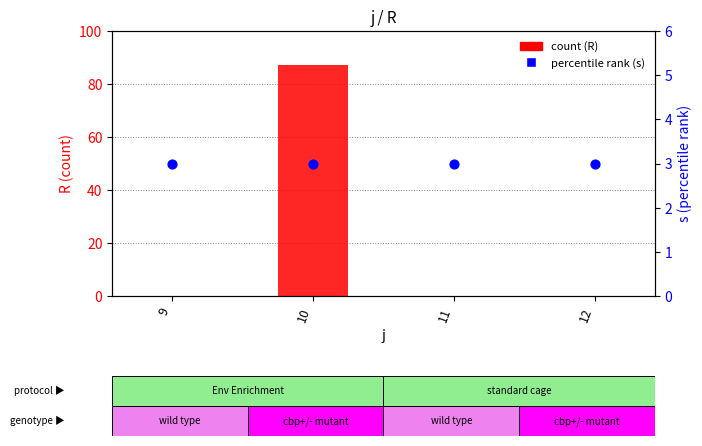

Which series reaches the minimum Y coordinate?

count (R)